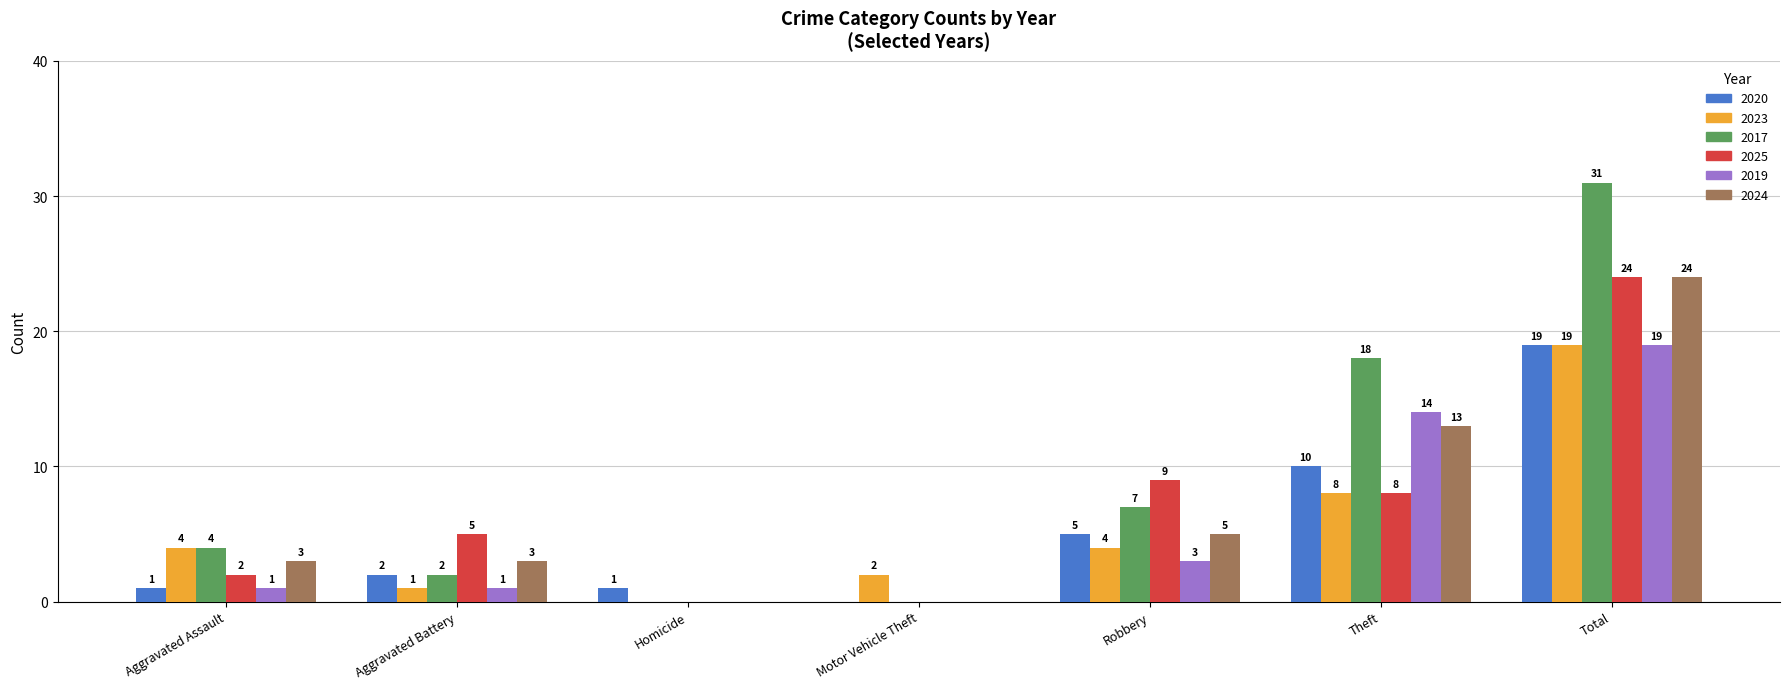

The 2019 series shows 7 at Theft. True or false?

False